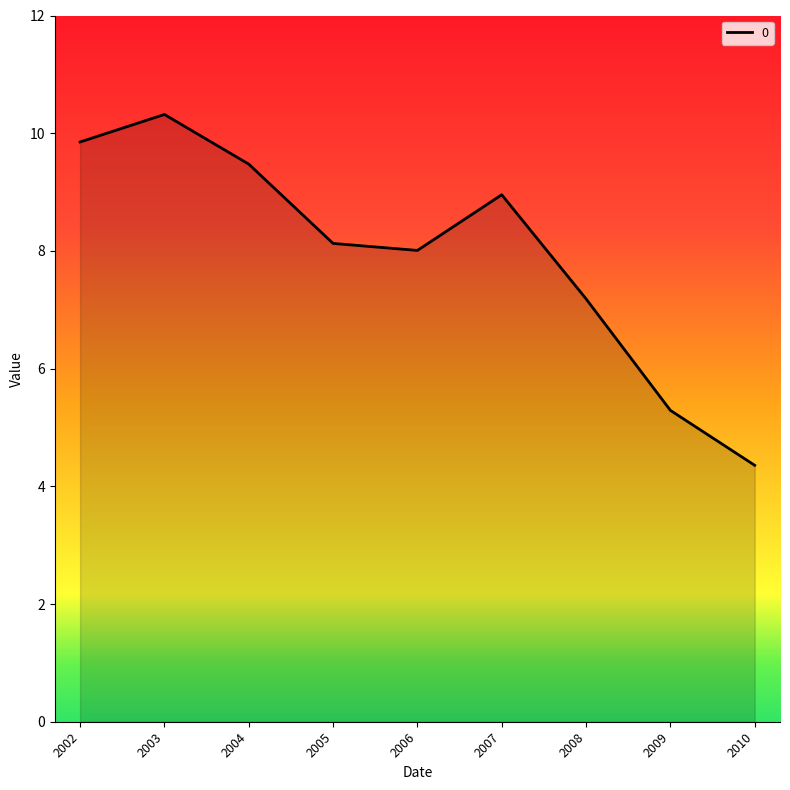

List the labels in order of value, smallest first.

2010, 2009, 2008, 2006, 2005, 2007, 2004, 2002, 2003